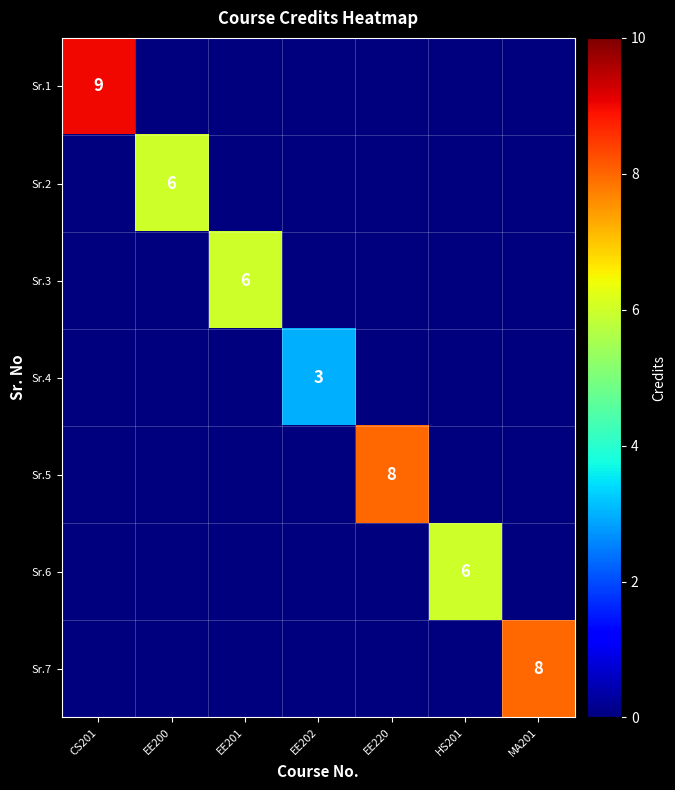

The value of Sr.6 at HS201 is 4. True or false?

False